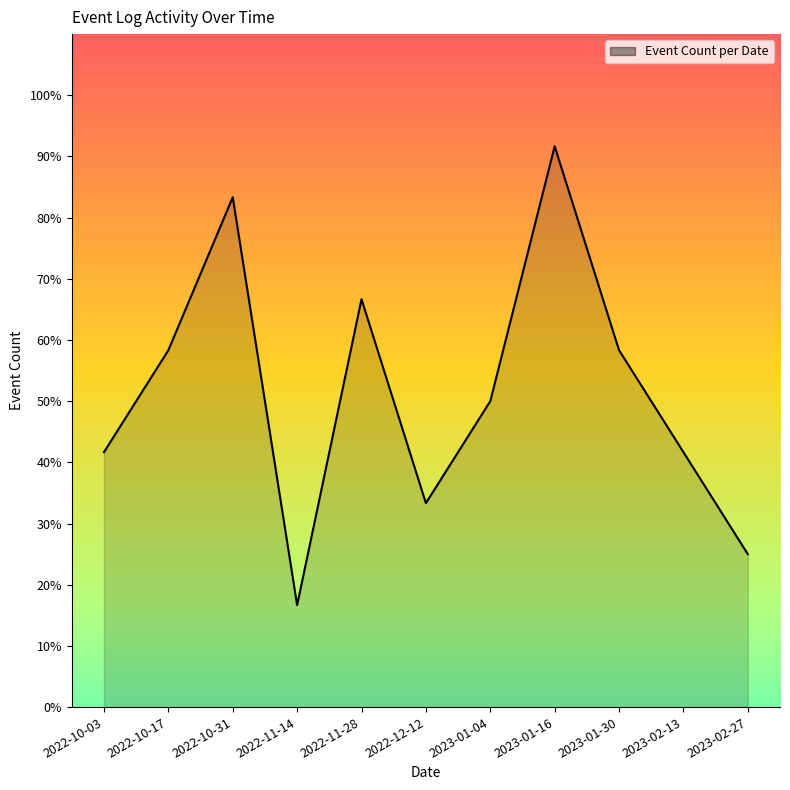

Where does the data first go above 50?

2022-10-17